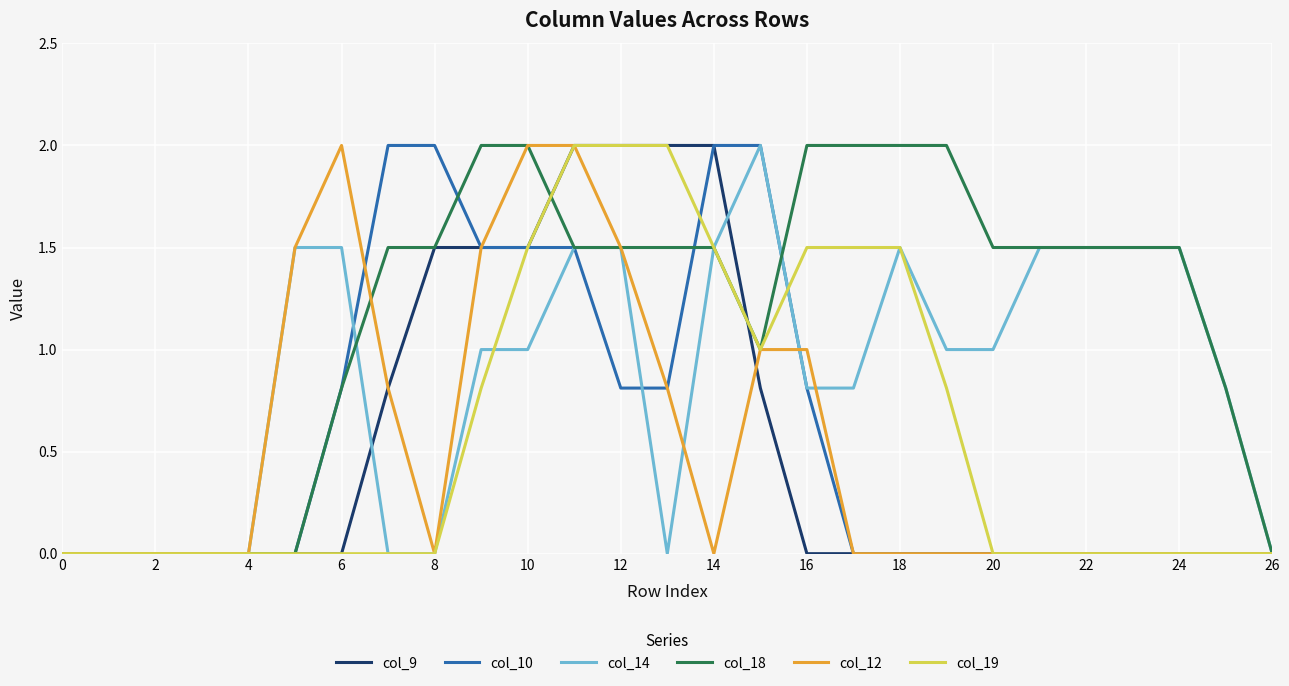

Which series has the largest total across all categories?

col_18